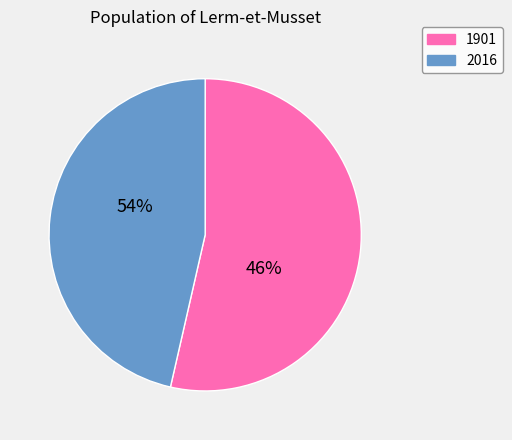

Is it true that 2016 is 46% of the pie?

True